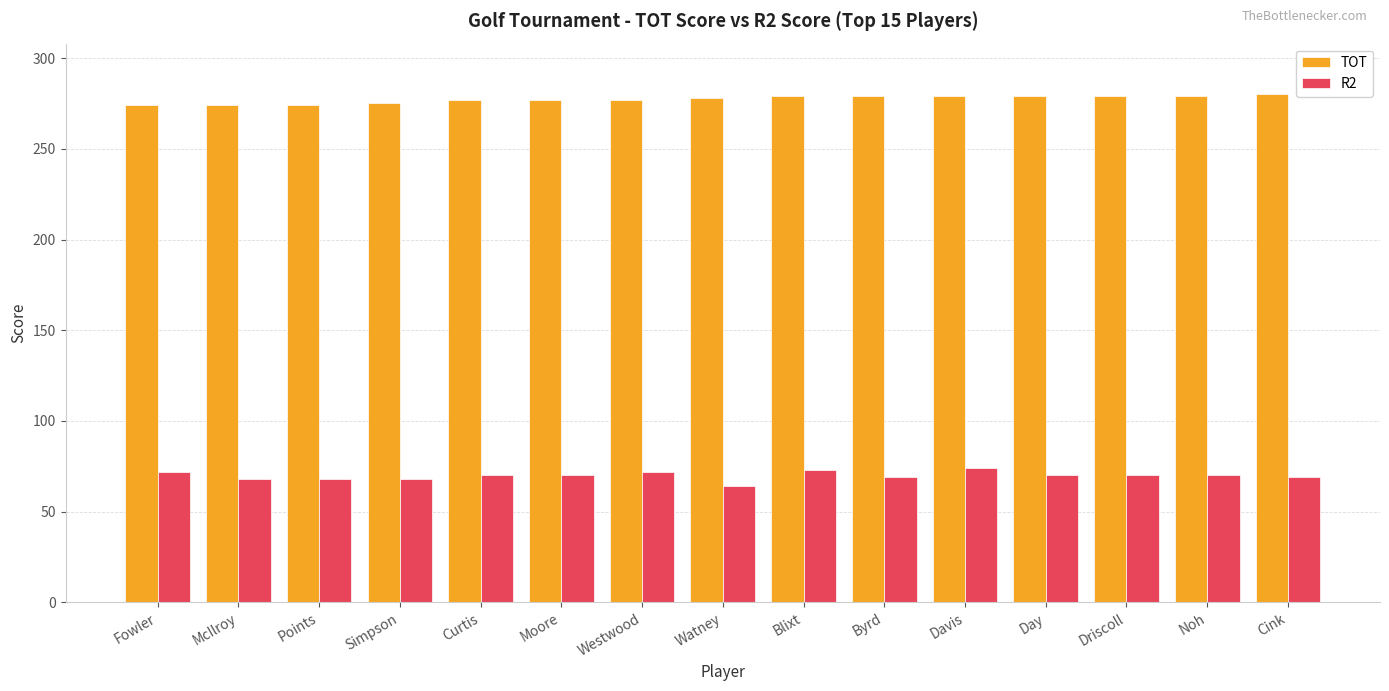

At Points, list the series in order from largest to smallest.

TOT, R2